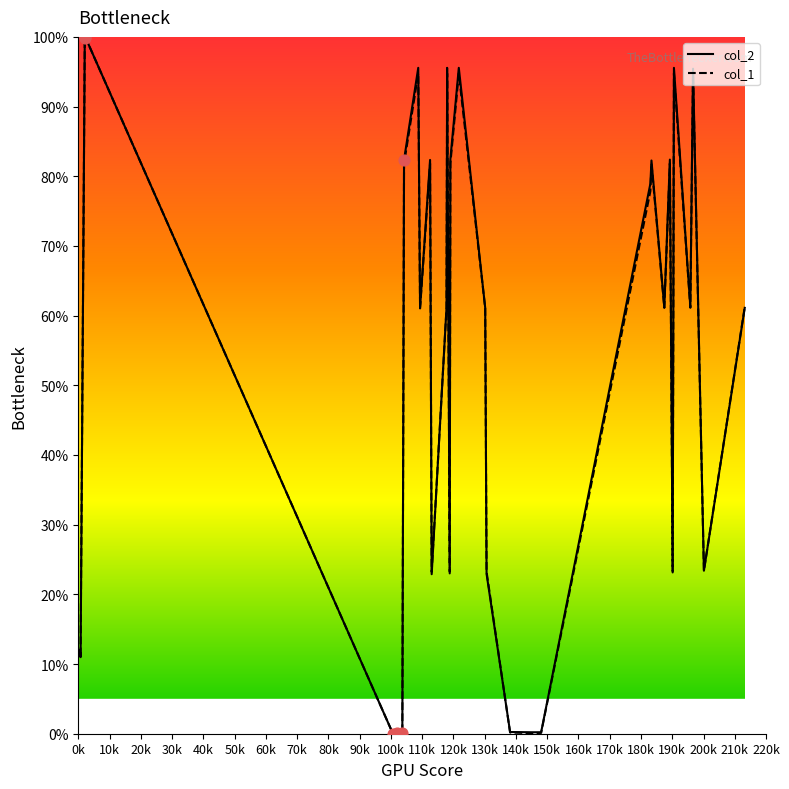

Which series contains the lowest Y value?

col_2